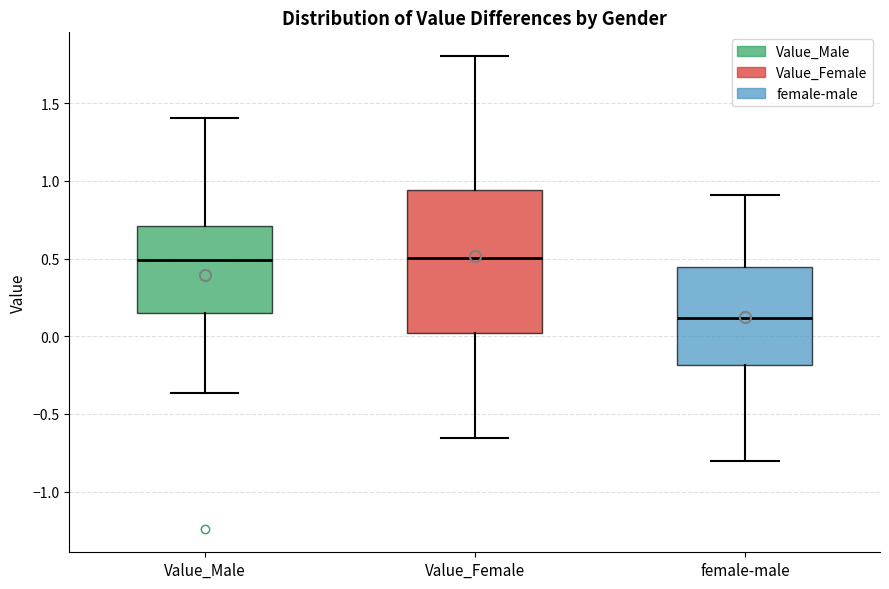

Which box has the lowest median line?

female-male